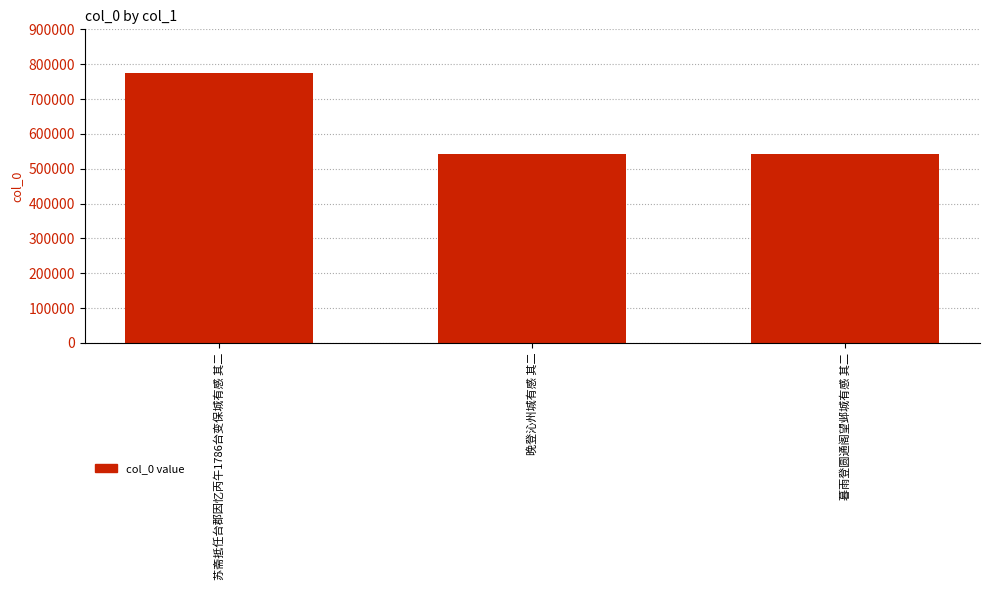

Are the bars grouped side by side (vs. stacked)?

No